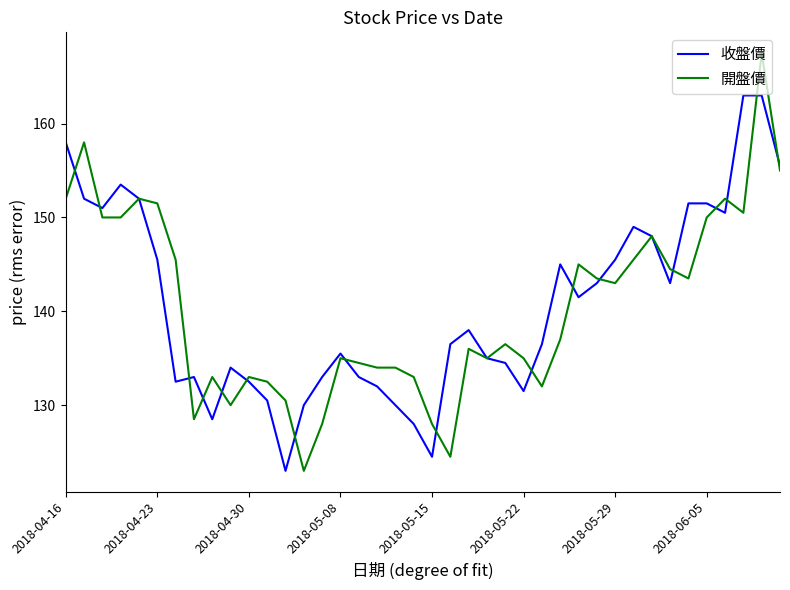

What is the minimum value for 開盤價?

123.0